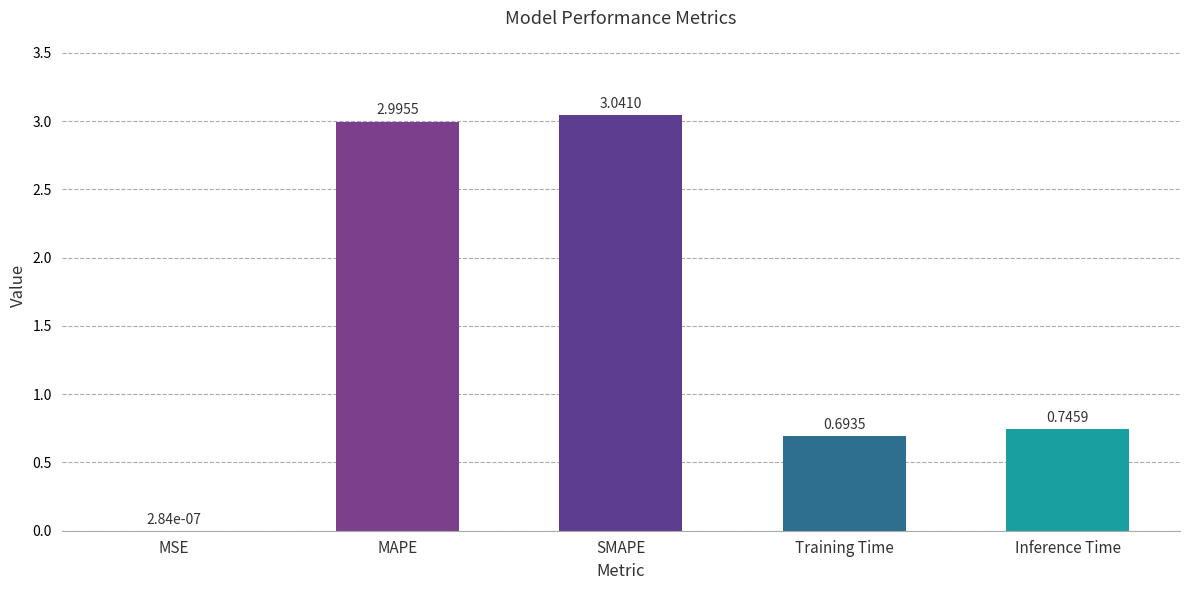

What is the sum of all values?

7.5